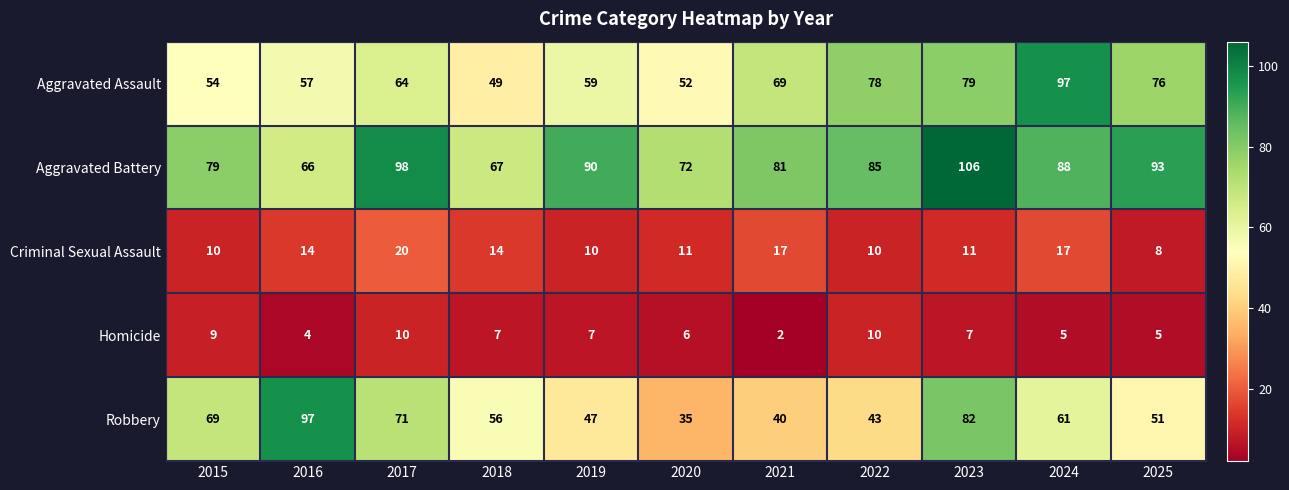

What is the sum of all Criminal Sexual Assault values?

142